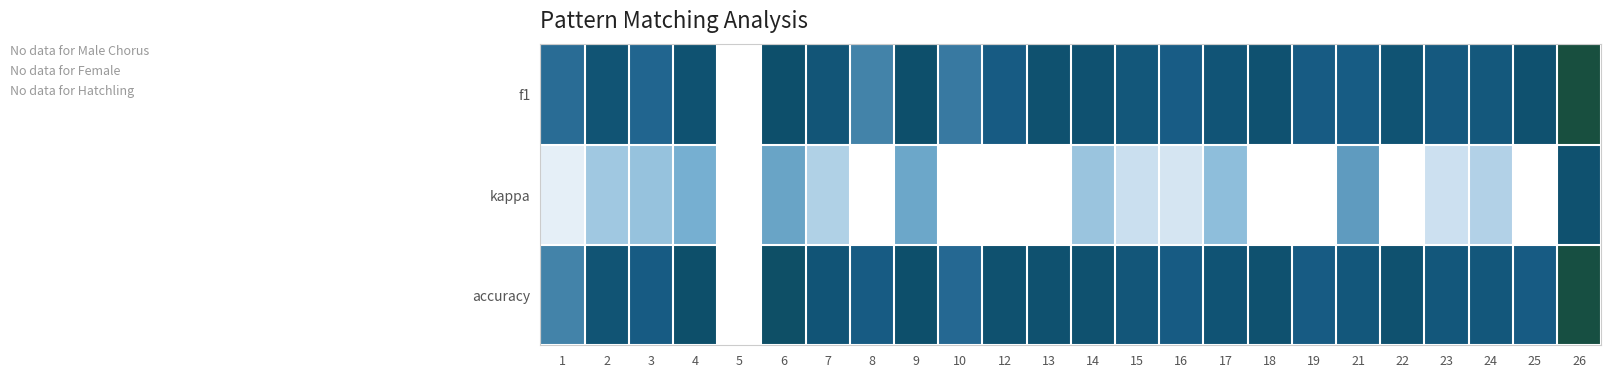

Reading right to left, list all the values displayed in this chart.

f1: 26=0.8	25=0.5	24=0.4	23=0.4	22=0.5	21=0.3	19=0.3	18=0.5	17=0.4	16=0.3	15=0.4	14=0.5	13=0.5	12=0.3	10=0.2	9=0.5	8=0.2	7=0.4	6=0.5	5=0.0	4=0.5	3=0.3	2=0.5	1=0.2
kappa: 26=0.5	25=0.0	24=-0.2	23=-0.2	22=0.0	21=0.1	19=-0.5	18=0.0	17=-0.0	16=-0.3	15=-0.2	14=-0.1	13=0.0	12=0.0	10=-0.5	9=0.1	8=0.0	7=-0.2	6=0.1	5=0.0	4=0.0	3=-0.1	2=-0.1	1=-0.4
accuracy: 26=0.8	25=0.3	24=0.4	23=0.4	22=0.5	21=0.4	19=0.3	18=0.5	17=0.5	16=0.3	15=0.4	14=0.5	13=0.5	12=0.5	10=0.2	9=0.5	8=0.3	7=0.4	6=0.6	5=0.0	4=0.5	3=0.3	2=0.5	1=0.2